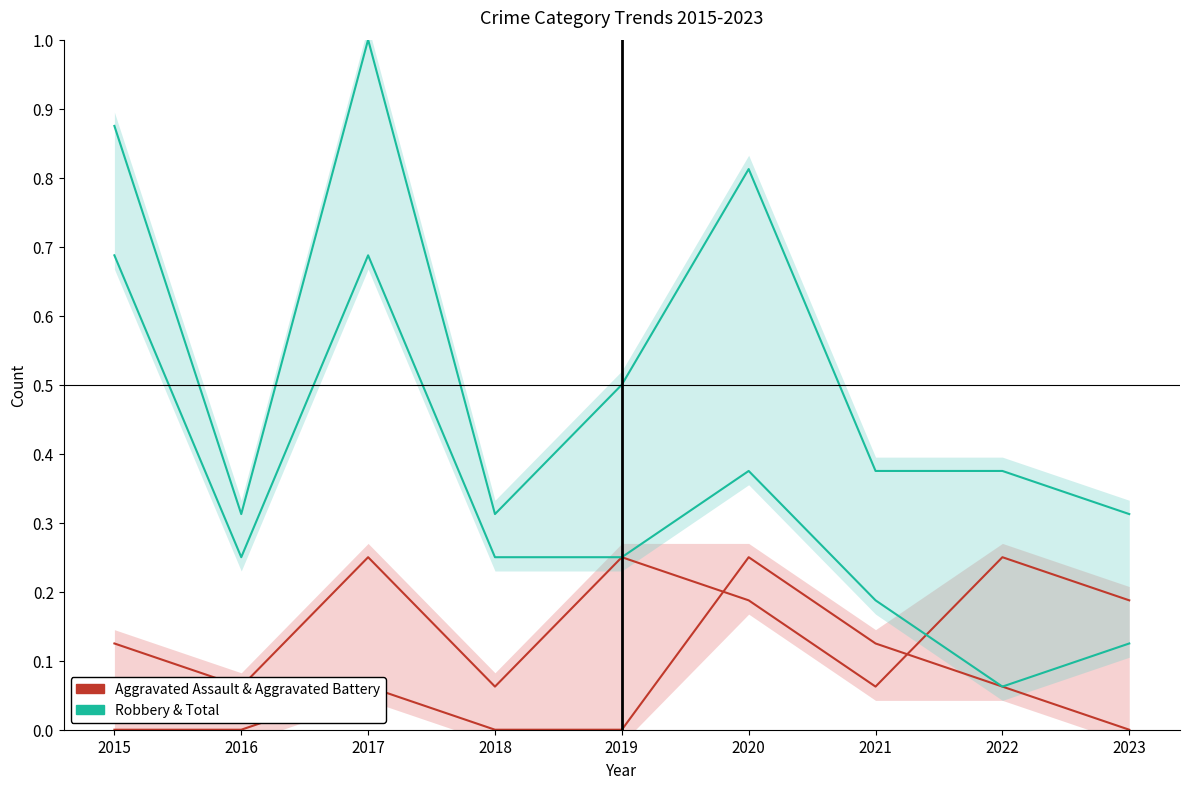

What are all the series names shown in the legend?

Aggravated Assault, Aggravated Battery, Robbery, Total